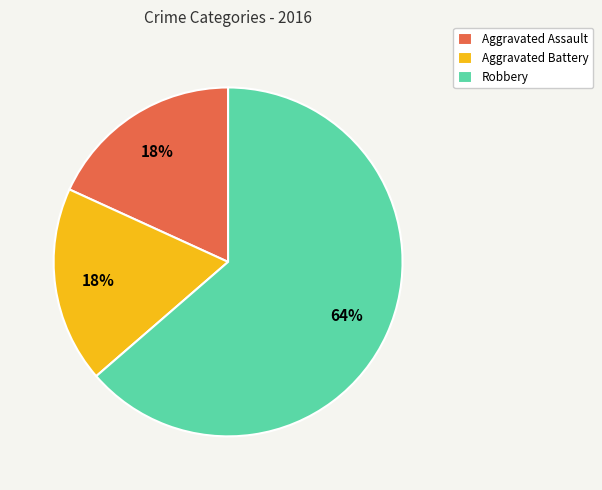

How many slices are in this pie chart?

3